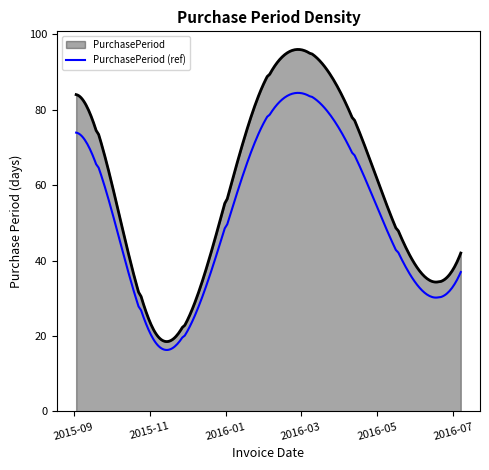

What is the minimum value shown in the chart?

16.3